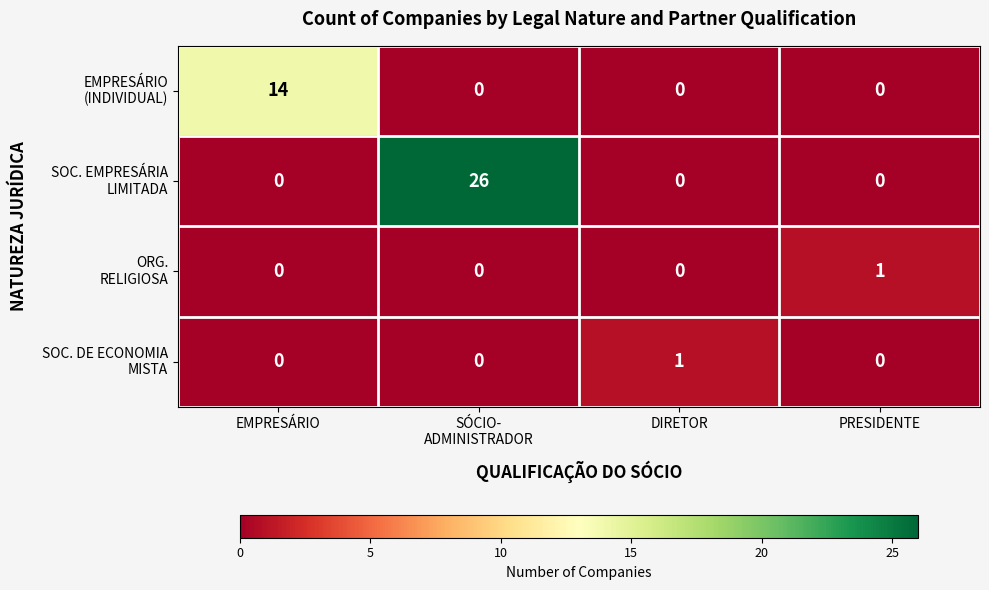

At how many categories does at least one series exceed 22?

1